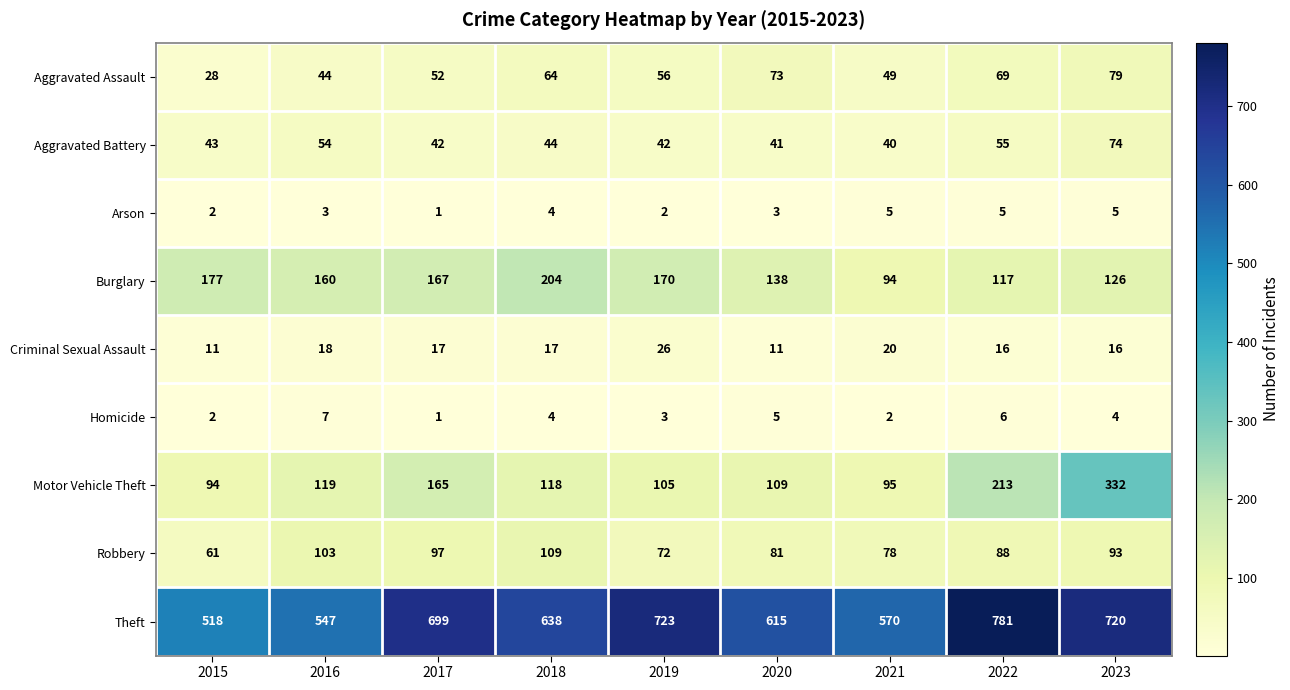

What is the spread (max minus min) of values at 2023?

716